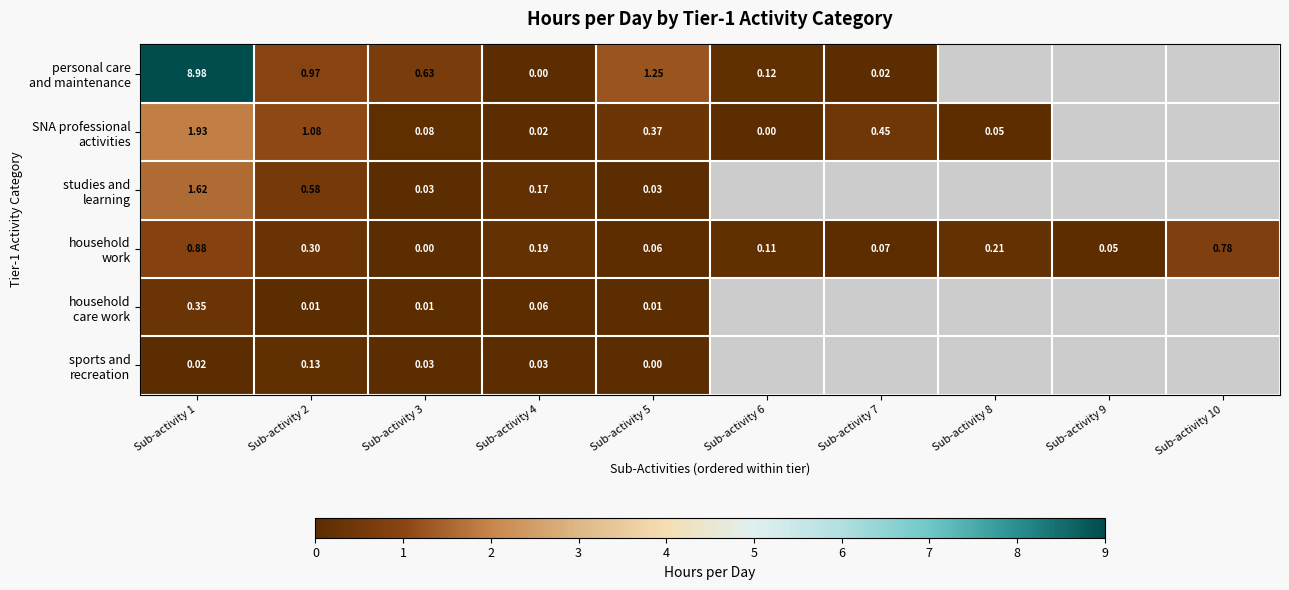

Where does the personal care and maintenance series first go above 1?

Sub-activity 1